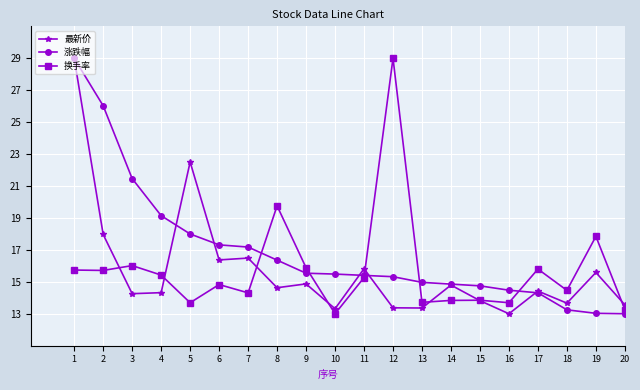

Where is 最新价 nearest to the value 21?

5